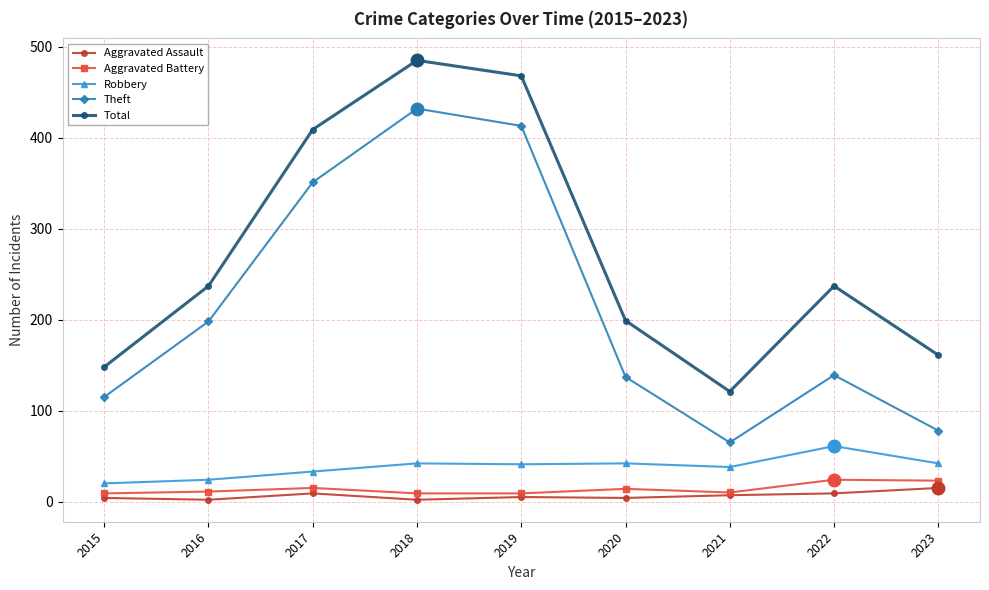

Does the chart have visible grid lines?

Yes